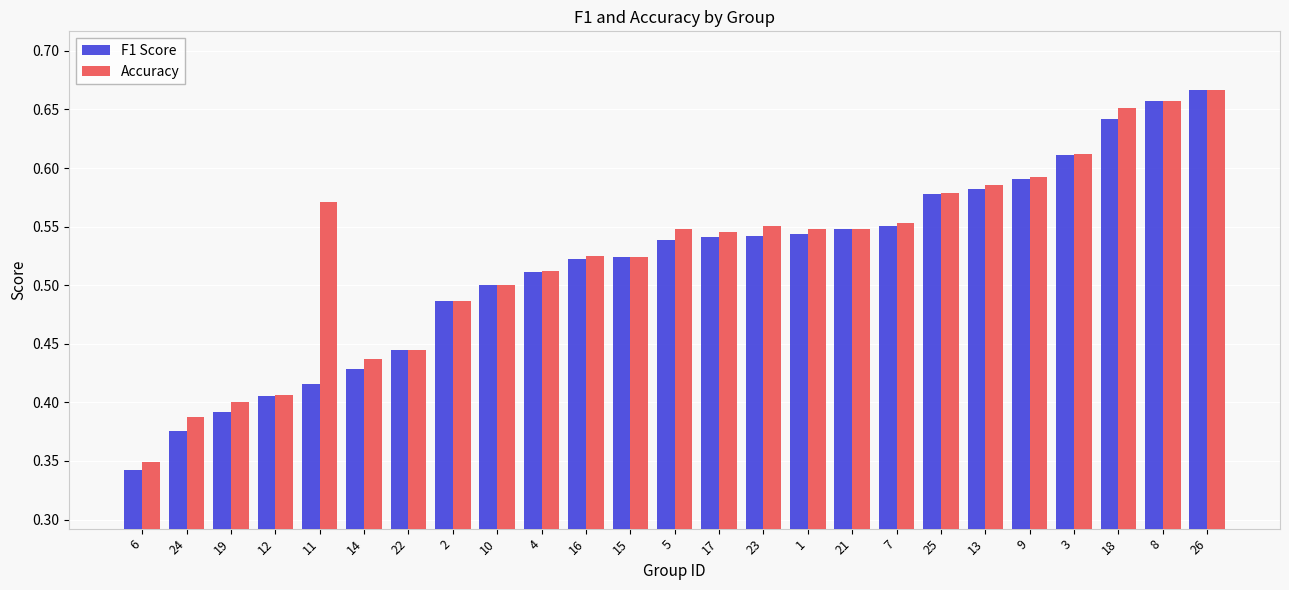

Which series changed the most between 9 and 18?

Accuracy